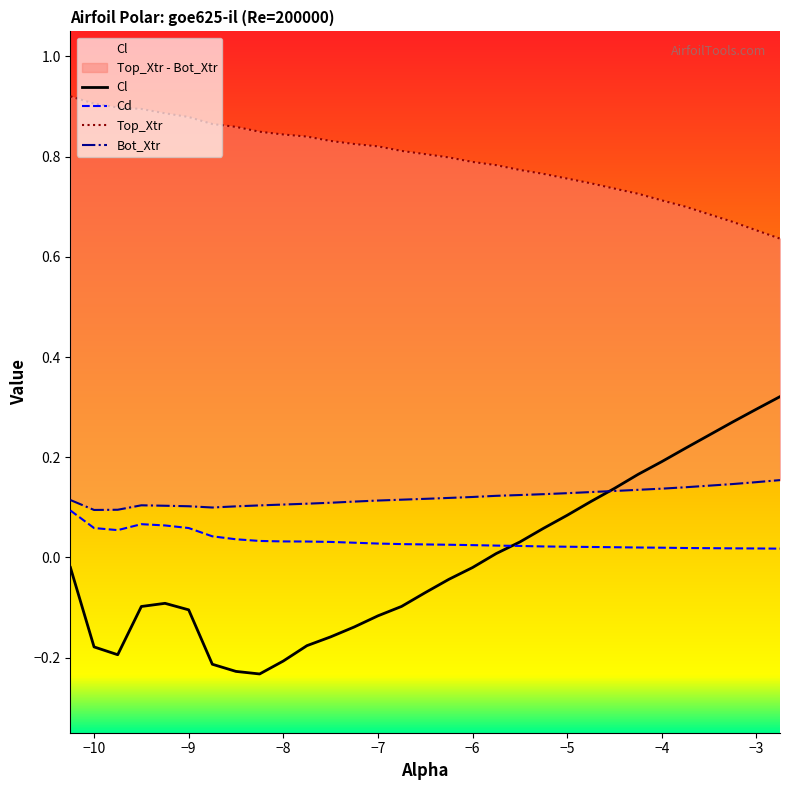

True or false: Top_Xtr has more than 0 interior local peaks.

False